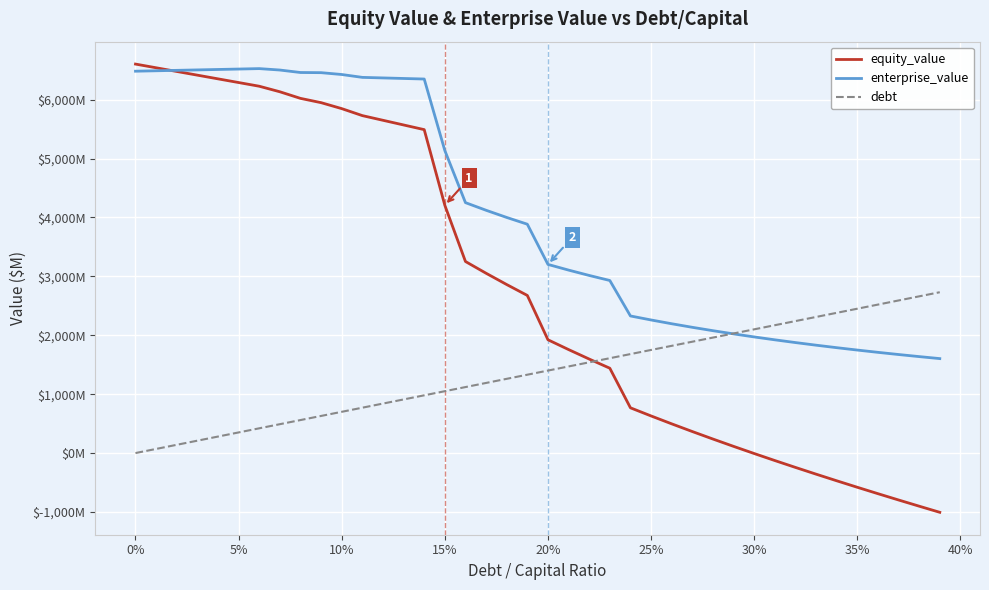

True or false: debt has more than 0 interior local peaks.

False